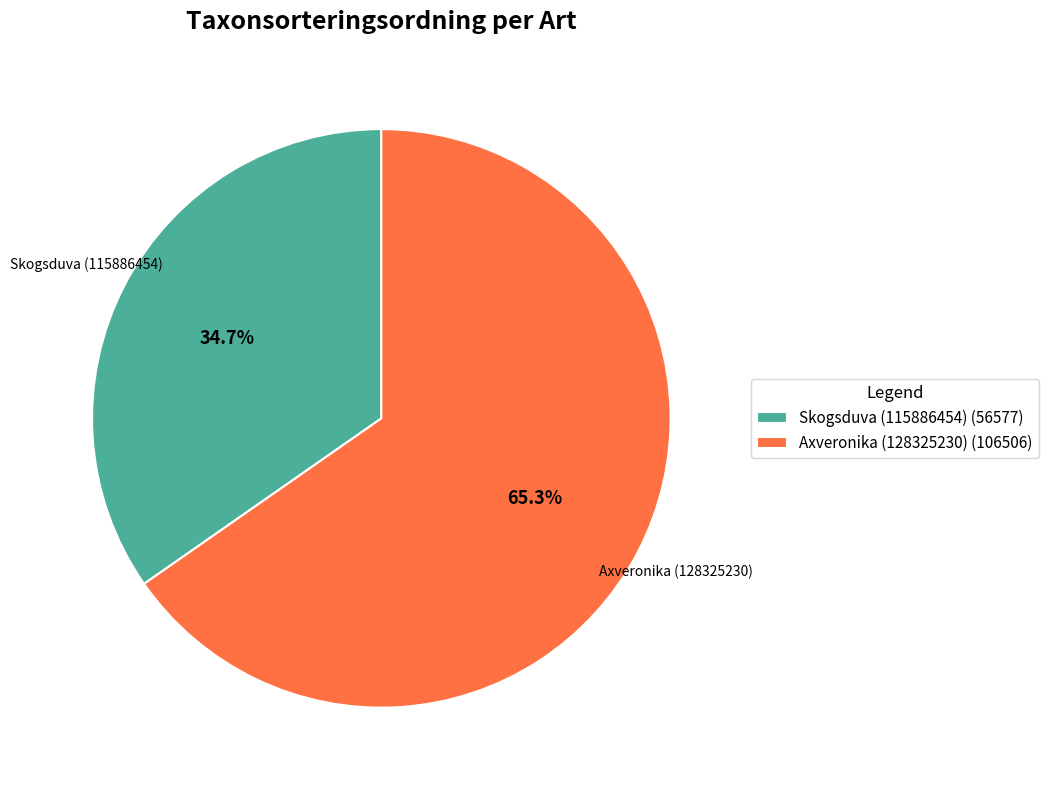

True or false: Skogsduva (115886454) accounts for 25% of the total.

False